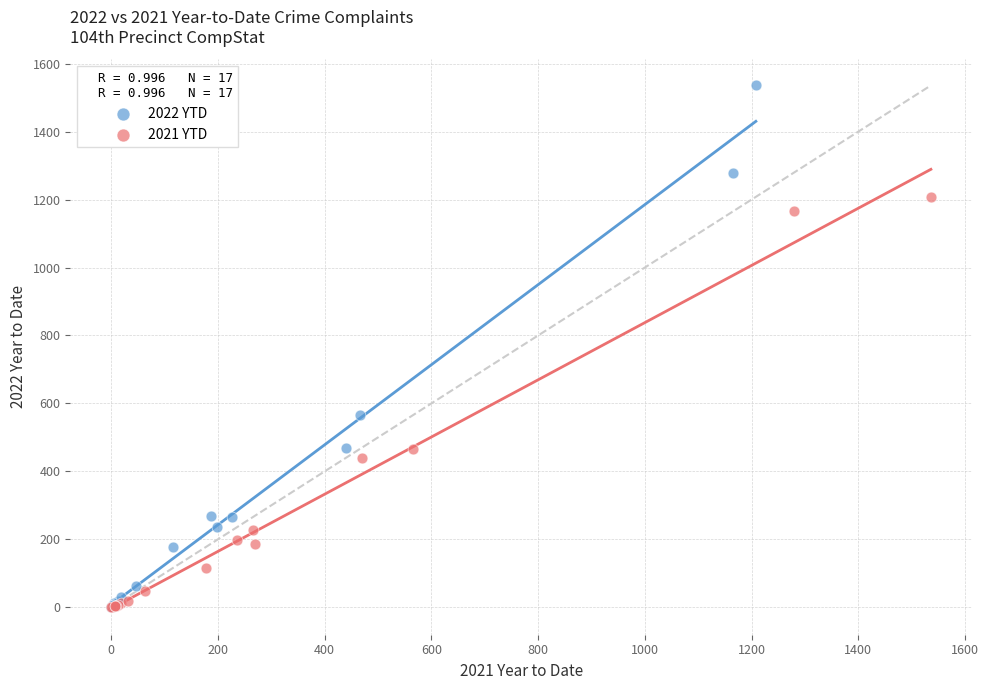

Which series contains the highest Y value?

2022 YTD